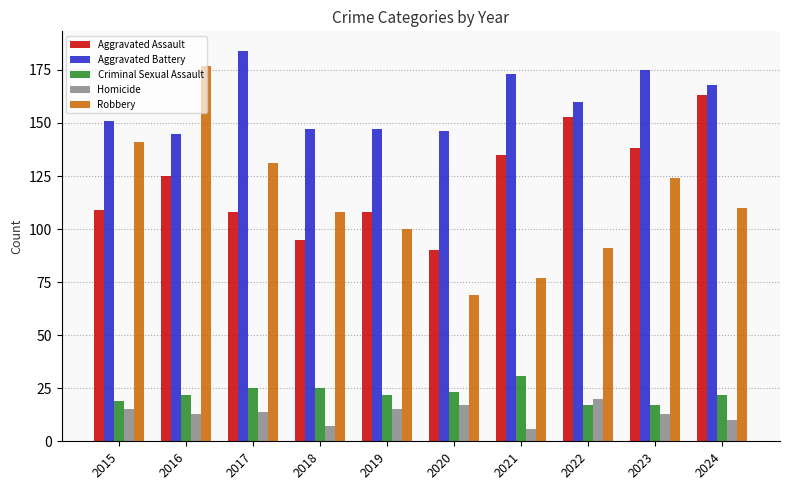

Which series has the widest spread of values?

Robbery